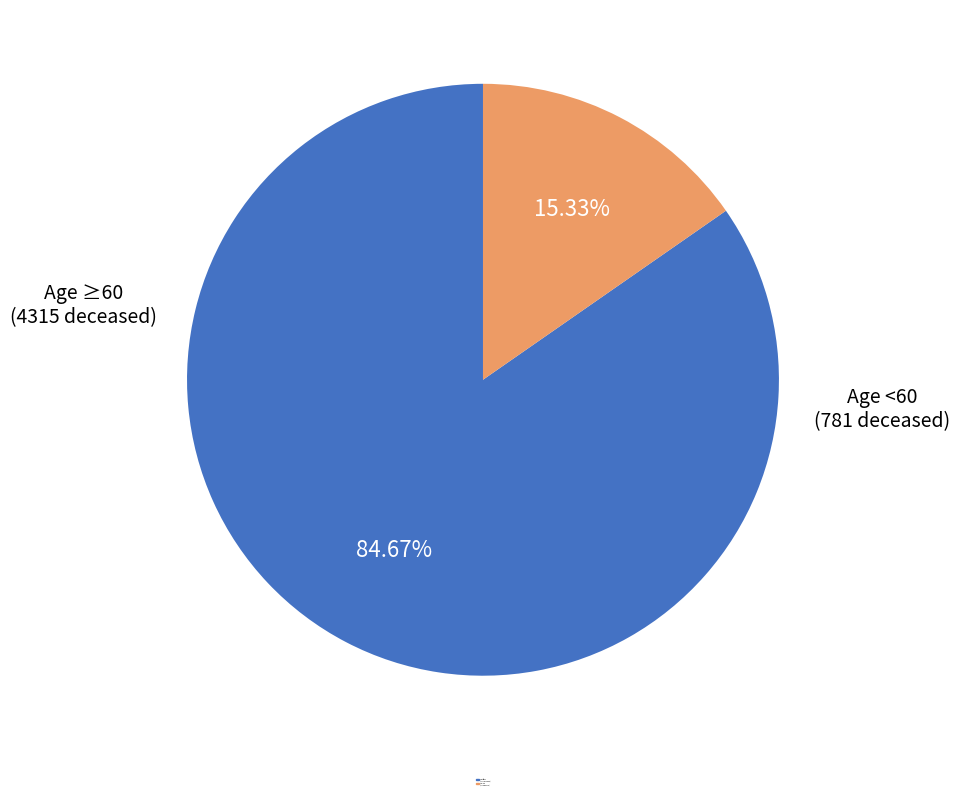

Is there a majority slice in this chart?

Yes